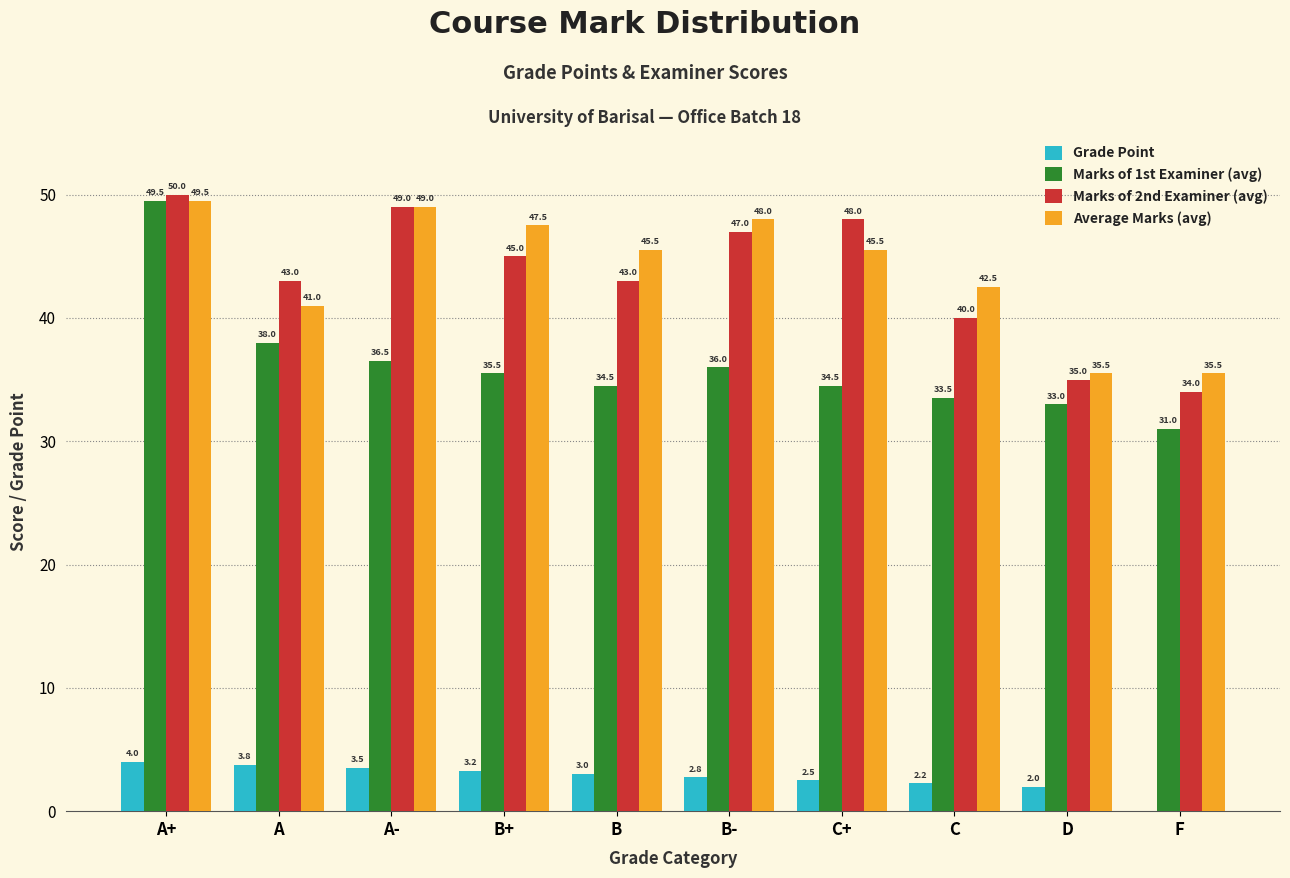

How many groups of bars are there?

10